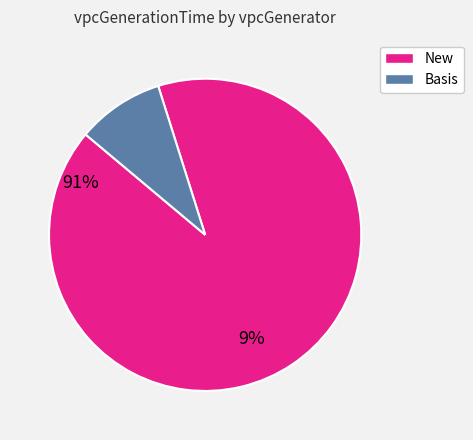

Does any single category account for the majority?

Yes